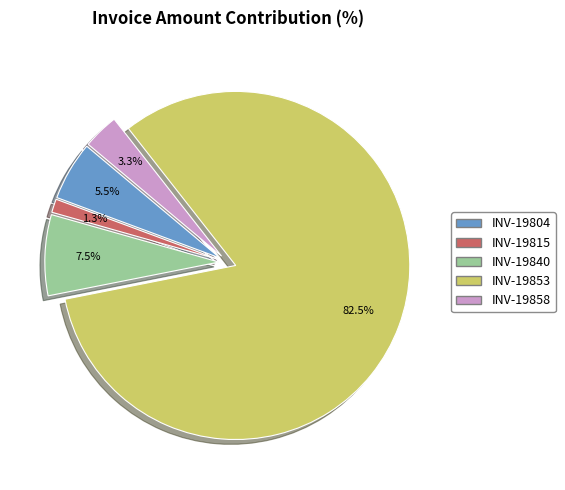

Does any single category account for the majority?

Yes